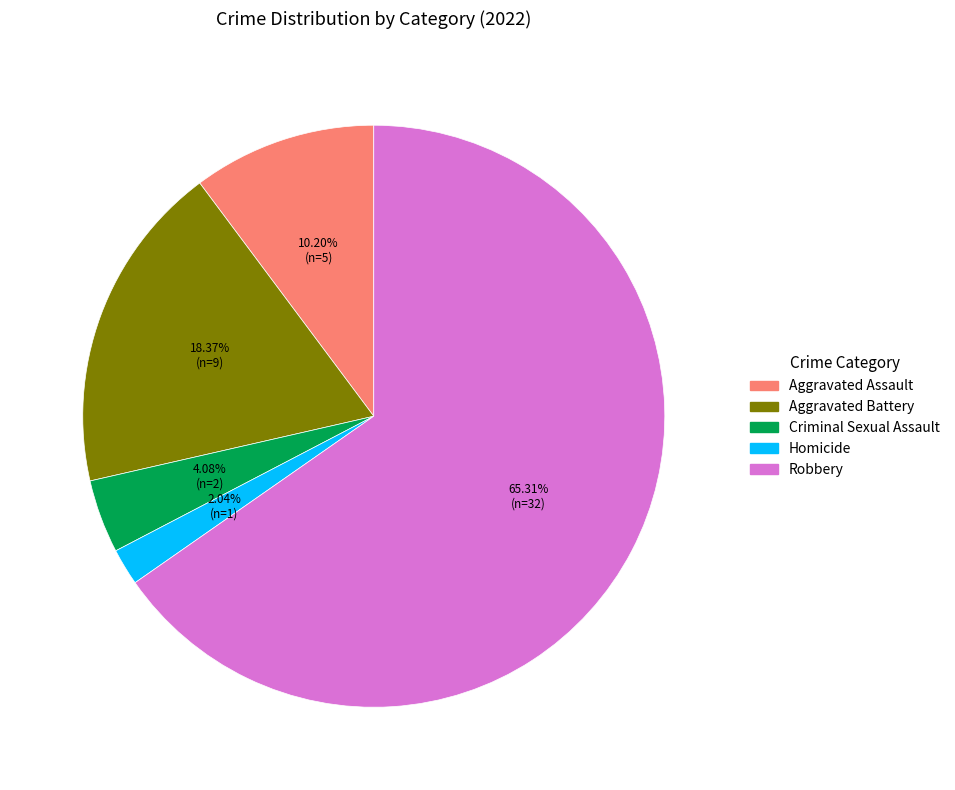

Is the sum of Aggravated Assault and Robbery greater than half?

Yes